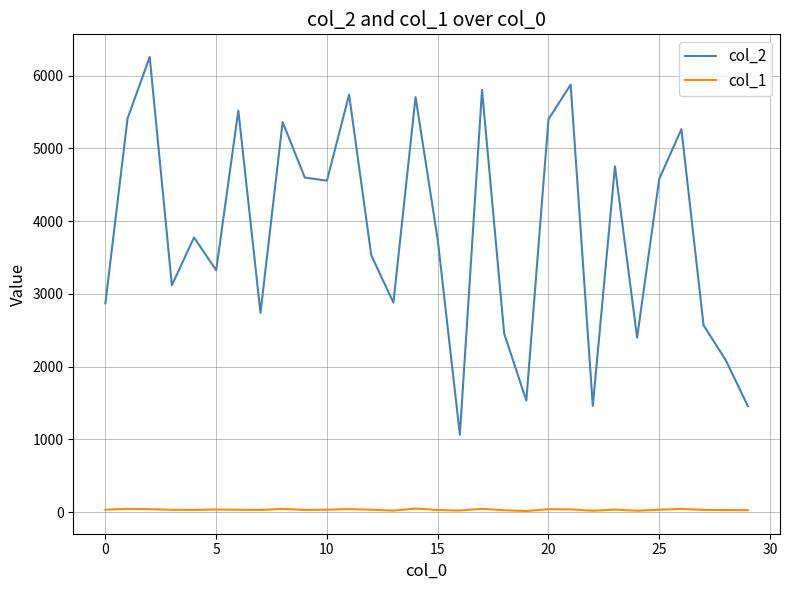

True or false: col_1 and col_2 cross at least once.

False